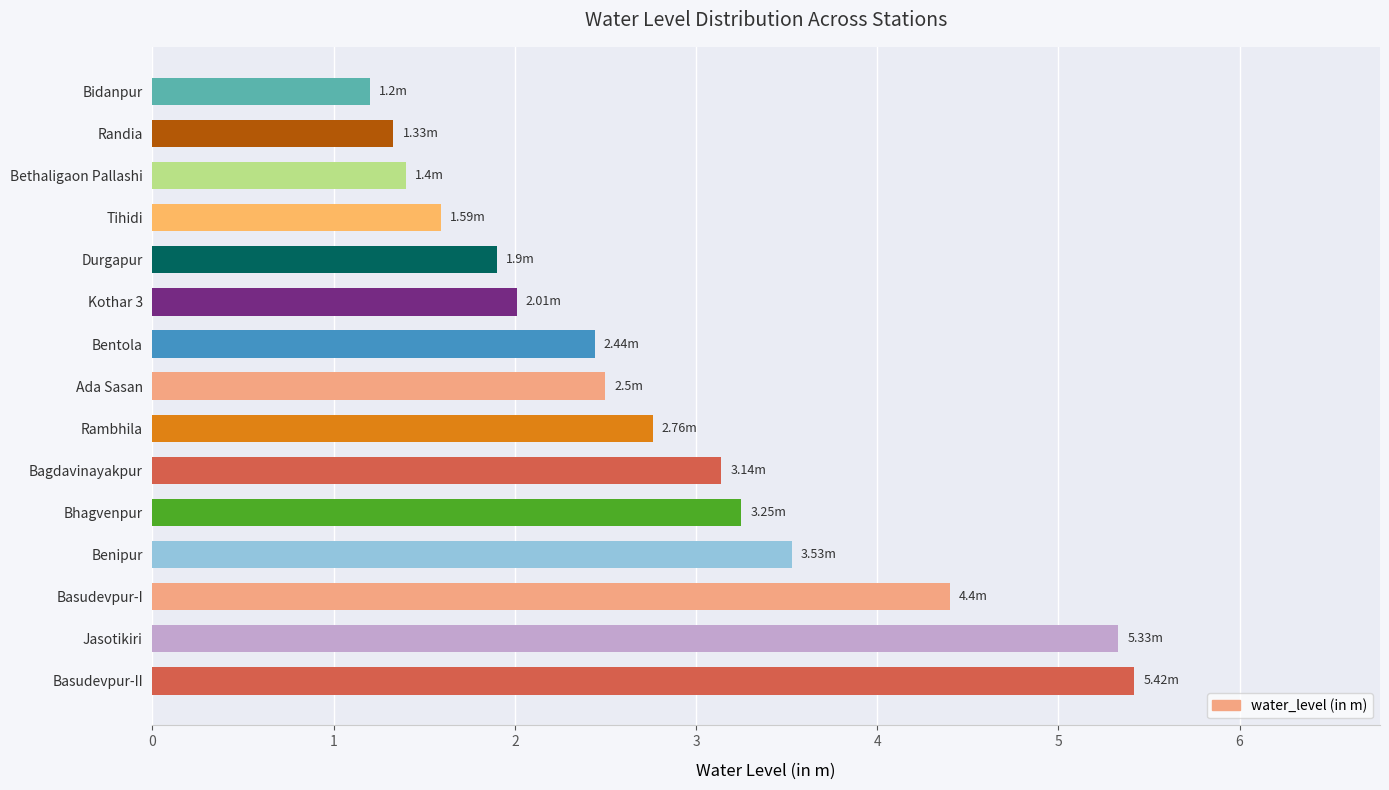

At which category does the chart reach its minimum across all series?

Bidanpur